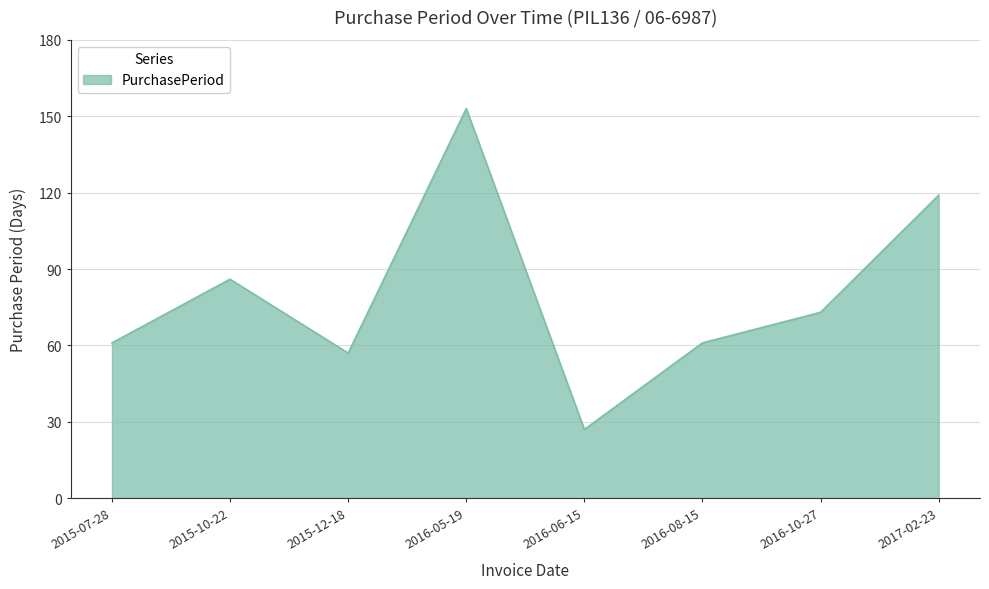

What is the maximum value shown in the chart?

153